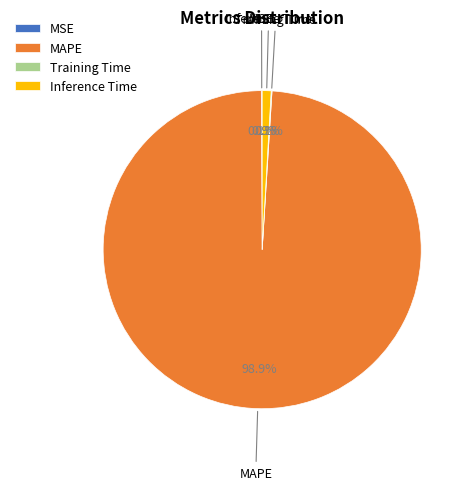

Does MAPE account for over 50% of the chart?

Yes